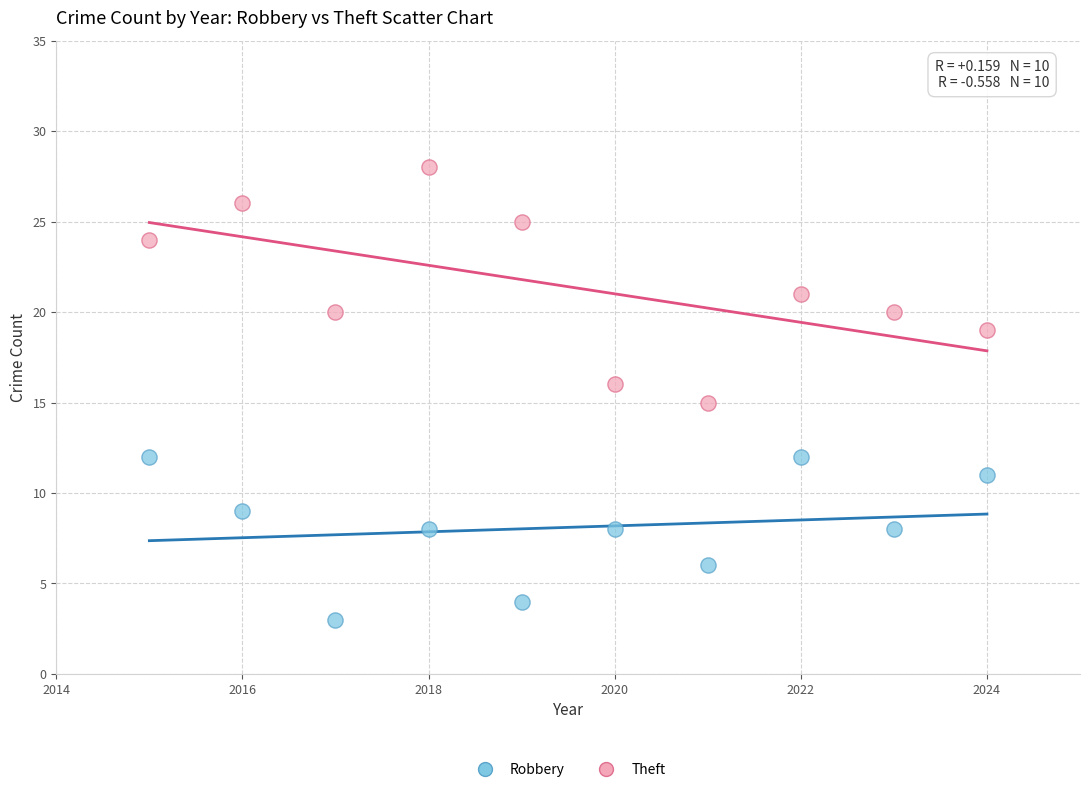

Across all data points, what is the range of X values (max minus min)?

9